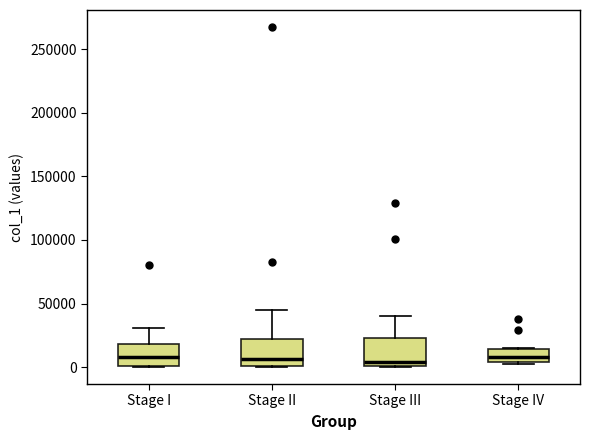

Reading left to right, transcribe this box plot: for each box, give where its median line is, the range the box spans, and where its two whiskers end, as read against the y-axis. The values are not printed on the chart, so give them approximately, as read against the axis.

Stage I: median 10000, box 0 to 20000, whiskers 0 to 30000
Stage II: median 5000, box 0 to 20000, whiskers 0 to 45000
Stage III: median 5000, box 0 to 25000, whiskers 0 to 40000
Stage IV: median 10000, box 5000 to 15000, whiskers 0 to 15000